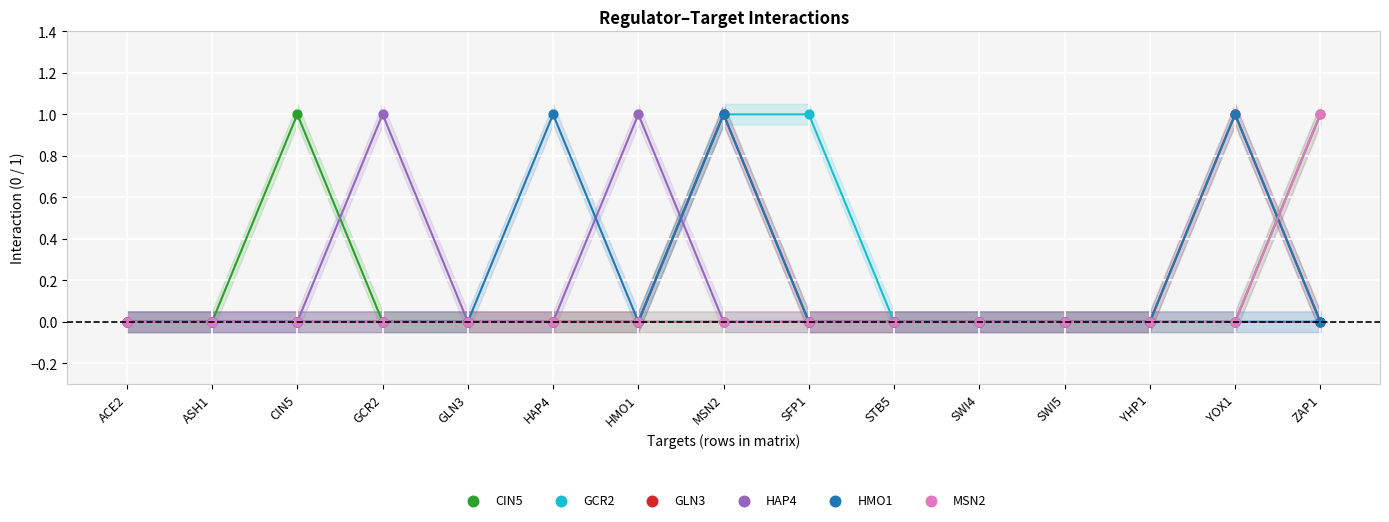

Which series has the largest Y range (max minus min)?

CIN5